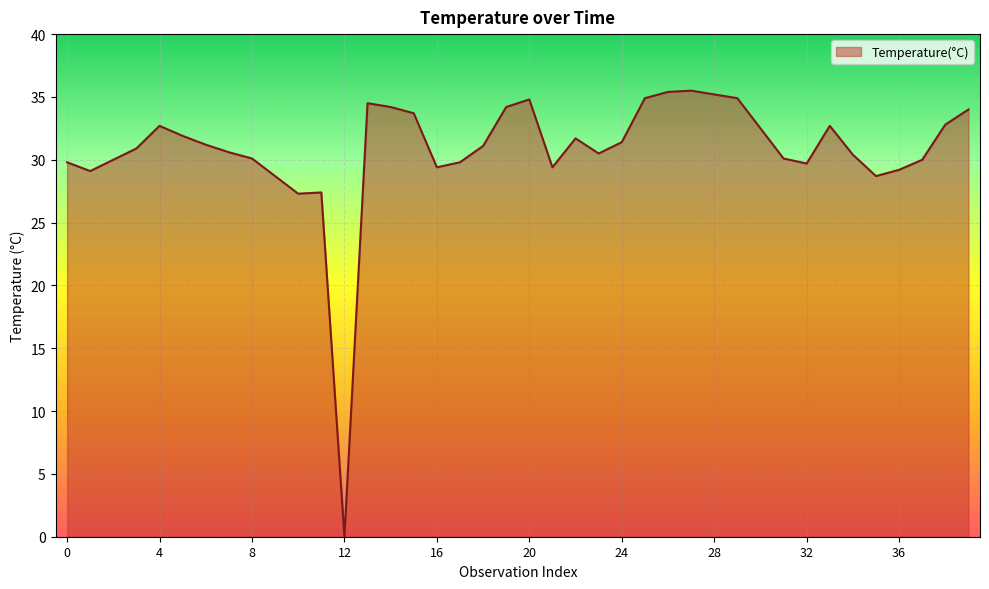

True or false: there are more than 2 points higher than both neighbors.

True